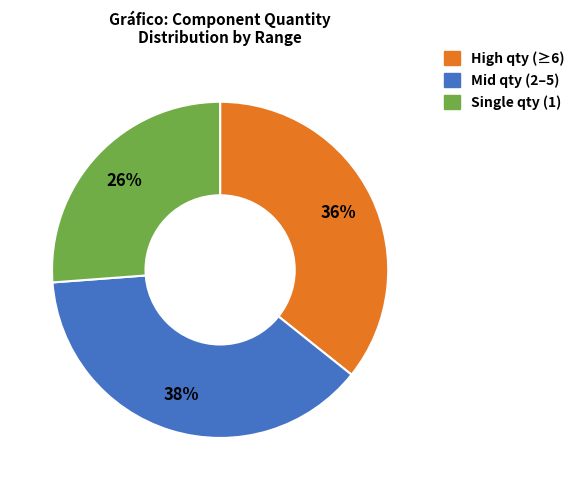

To the nearest percent, what is the difference between the largest and smallest slice percentages?

12%